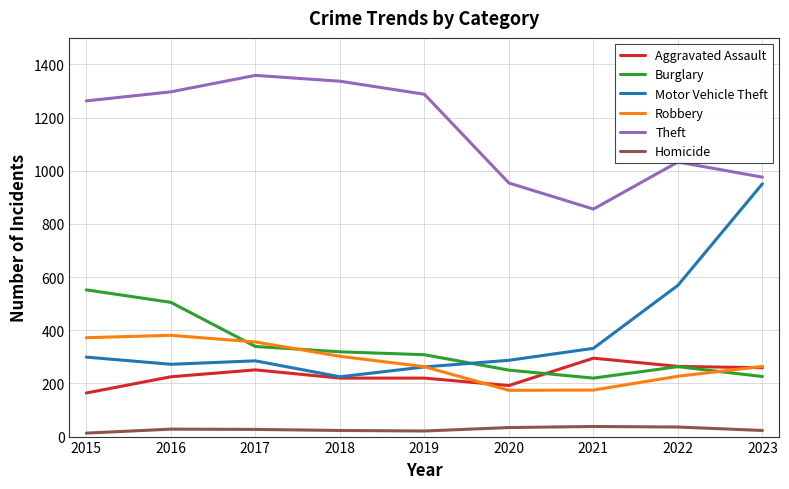

Where is the first local maximum for Motor Vehicle Theft?

2017